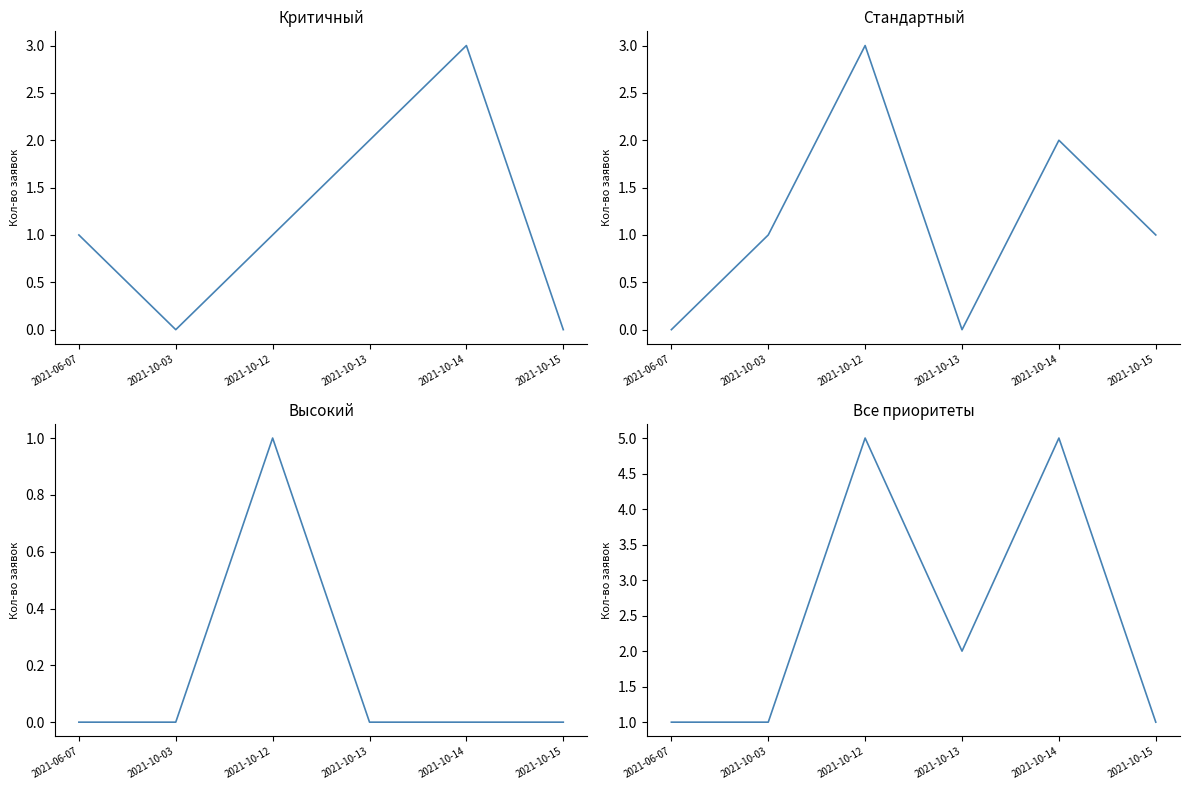

Reading right to left, extract all data points from this chart.

Критичный: 2021-10-15=0	2021-10-14=3	2021-10-13=2	2021-10-12=1	2021-10-03=0	2021-06-07=1
Стандартный: 2021-10-15=1	2021-10-14=2	2021-10-13=0	2021-10-12=3	2021-10-03=1	2021-06-07=0
Высокий: 2021-10-15=0	2021-10-14=0	2021-10-13=0	2021-10-12=1	2021-10-03=0	2021-06-07=0
Все приоритеты: 2021-10-15=1	2021-10-14=5	2021-10-13=2	2021-10-12=5	2021-10-03=1	2021-06-07=1